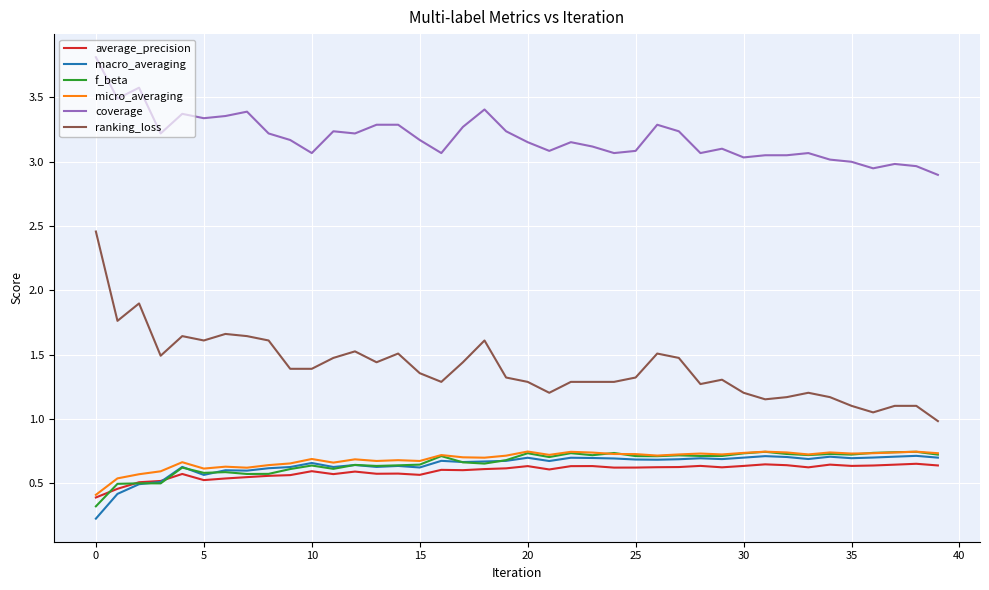

What is the maximum value shown in the chart?

3.8